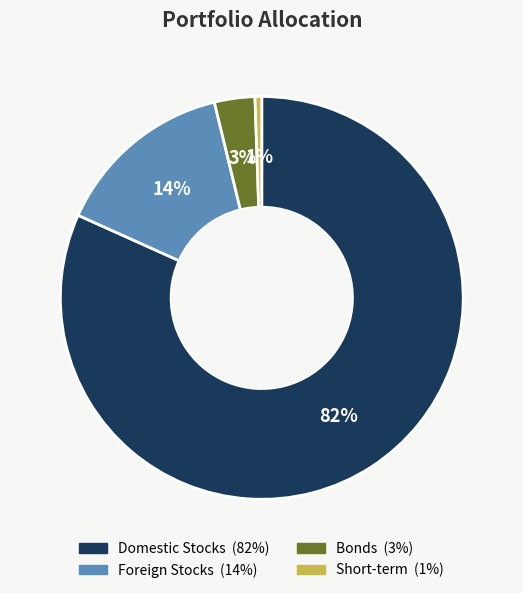

How many segments does this pie chart have?

4